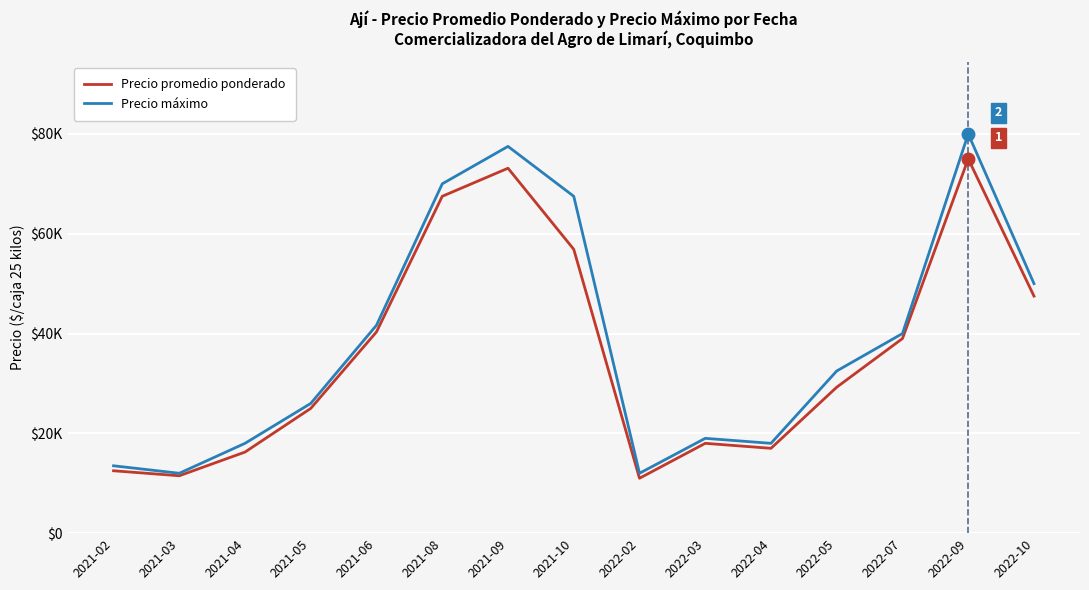

Does the chart display data point markers on the line(s)?

No